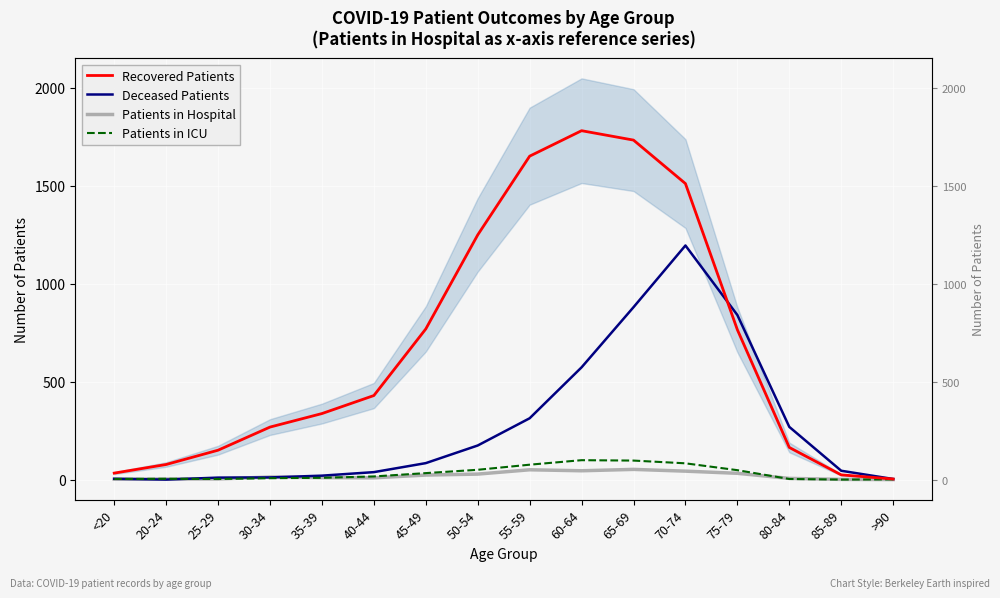

Which series has the largest total across all categories?

Recovered Patients